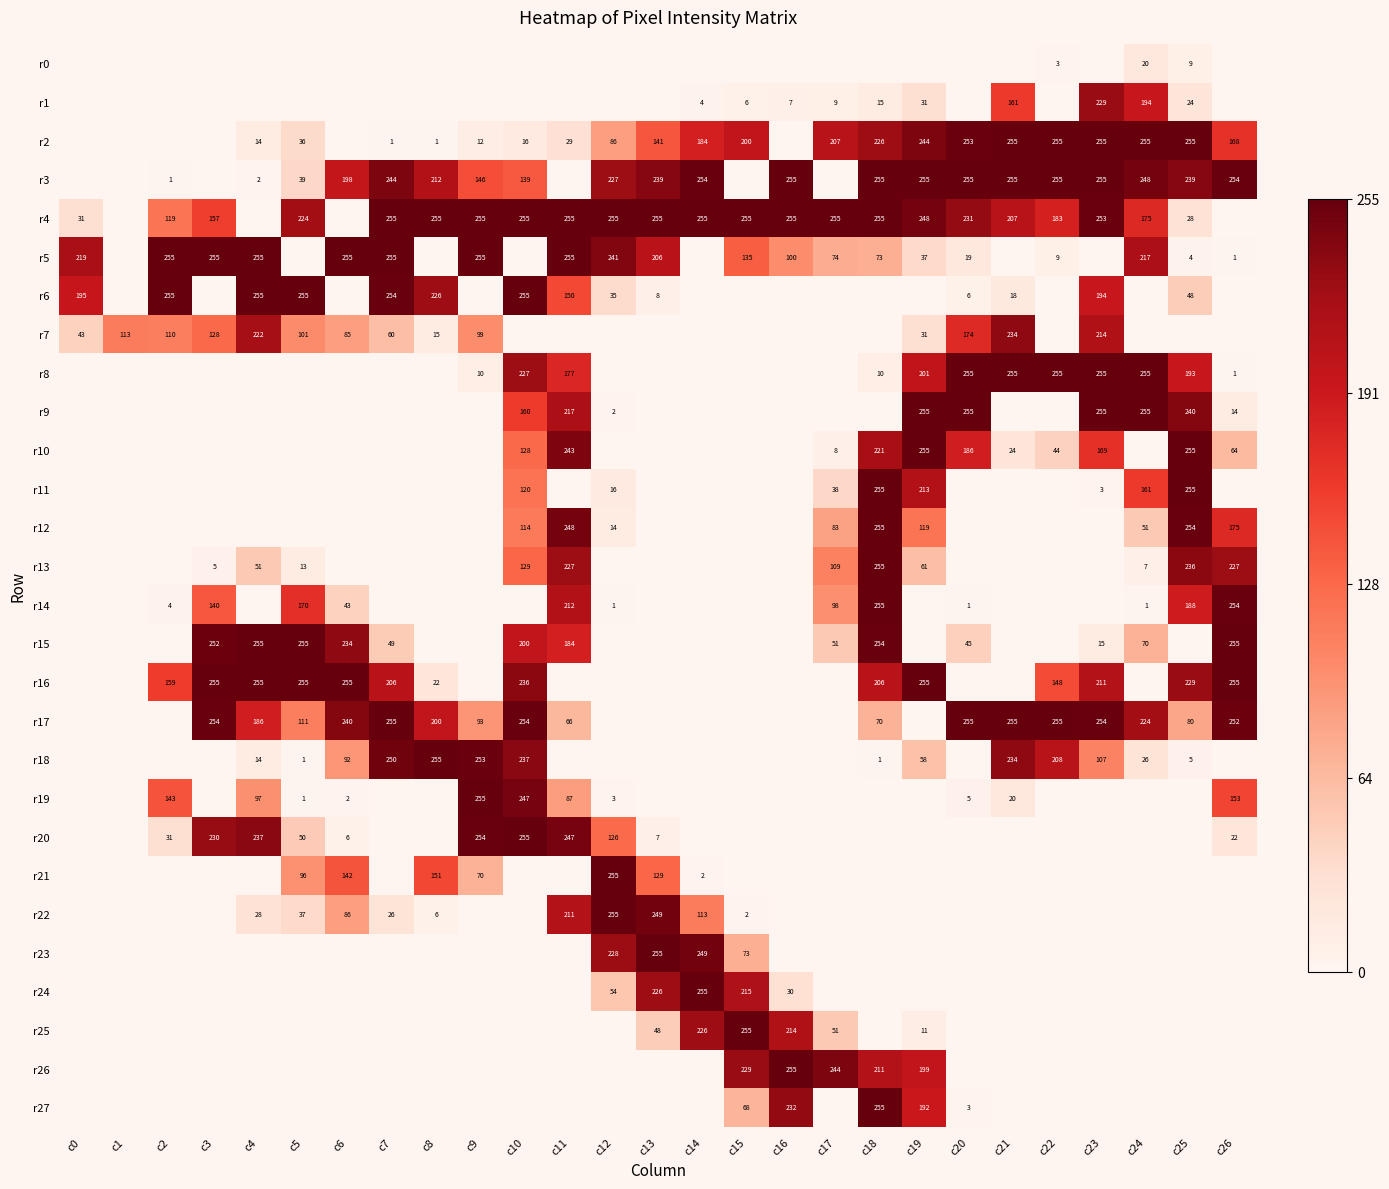

At which category does the chart reach its peak across all series?

c21